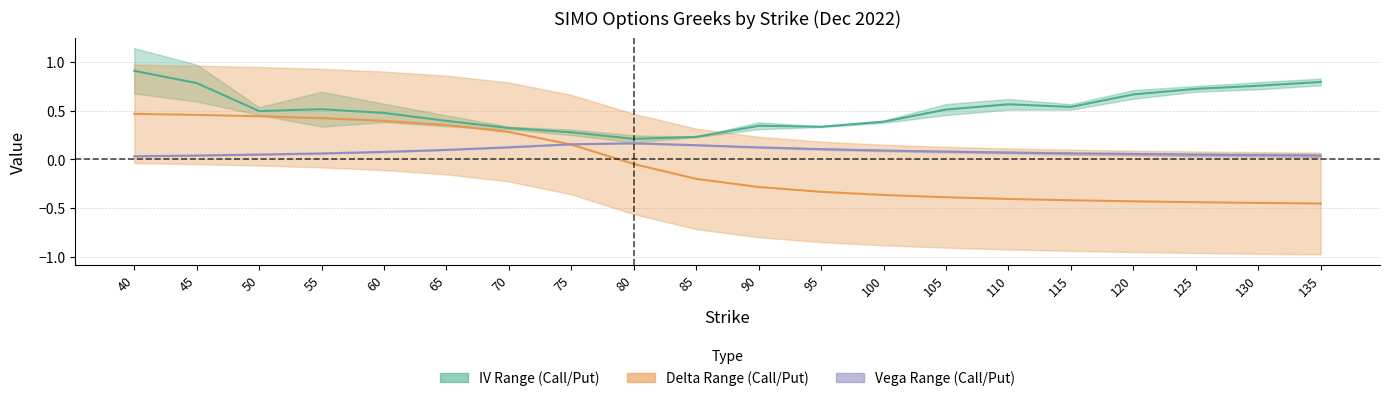

True or false: call_iv and put_vega cross at least once.

False